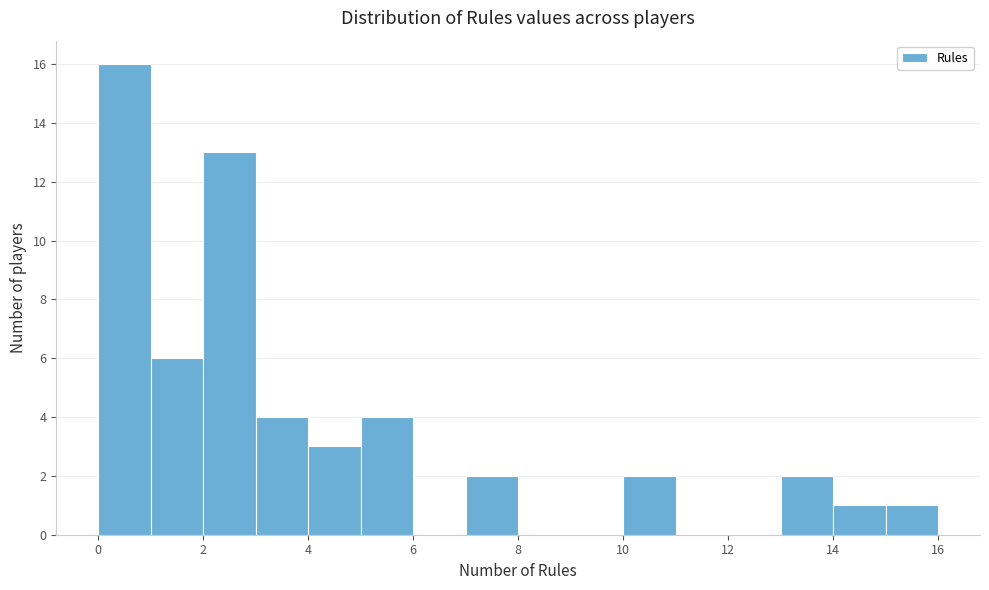

Over which range of the x-axis is the bar tallest?

0 to 1